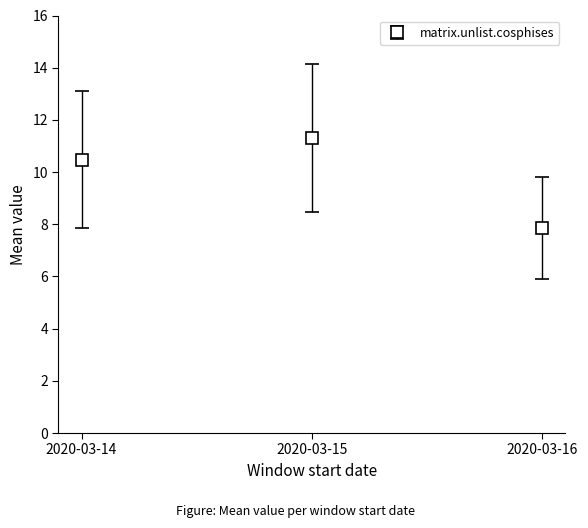

Reading left to right, what are all the values shown in this chart?

10.5	11.3	7.9